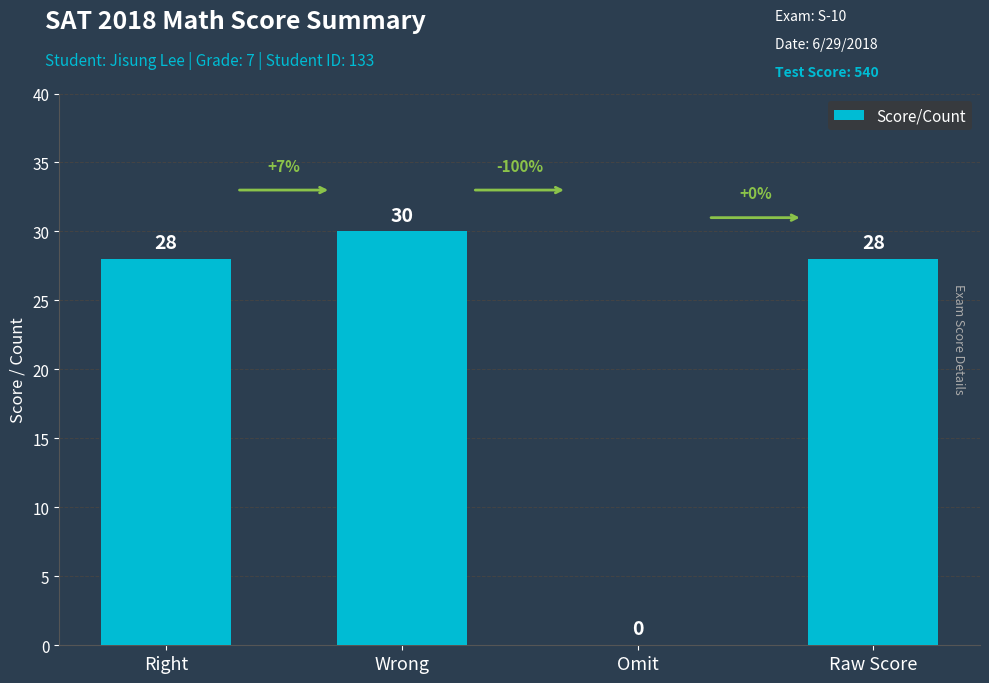

The value at Raw Score is 28. True or false?

True